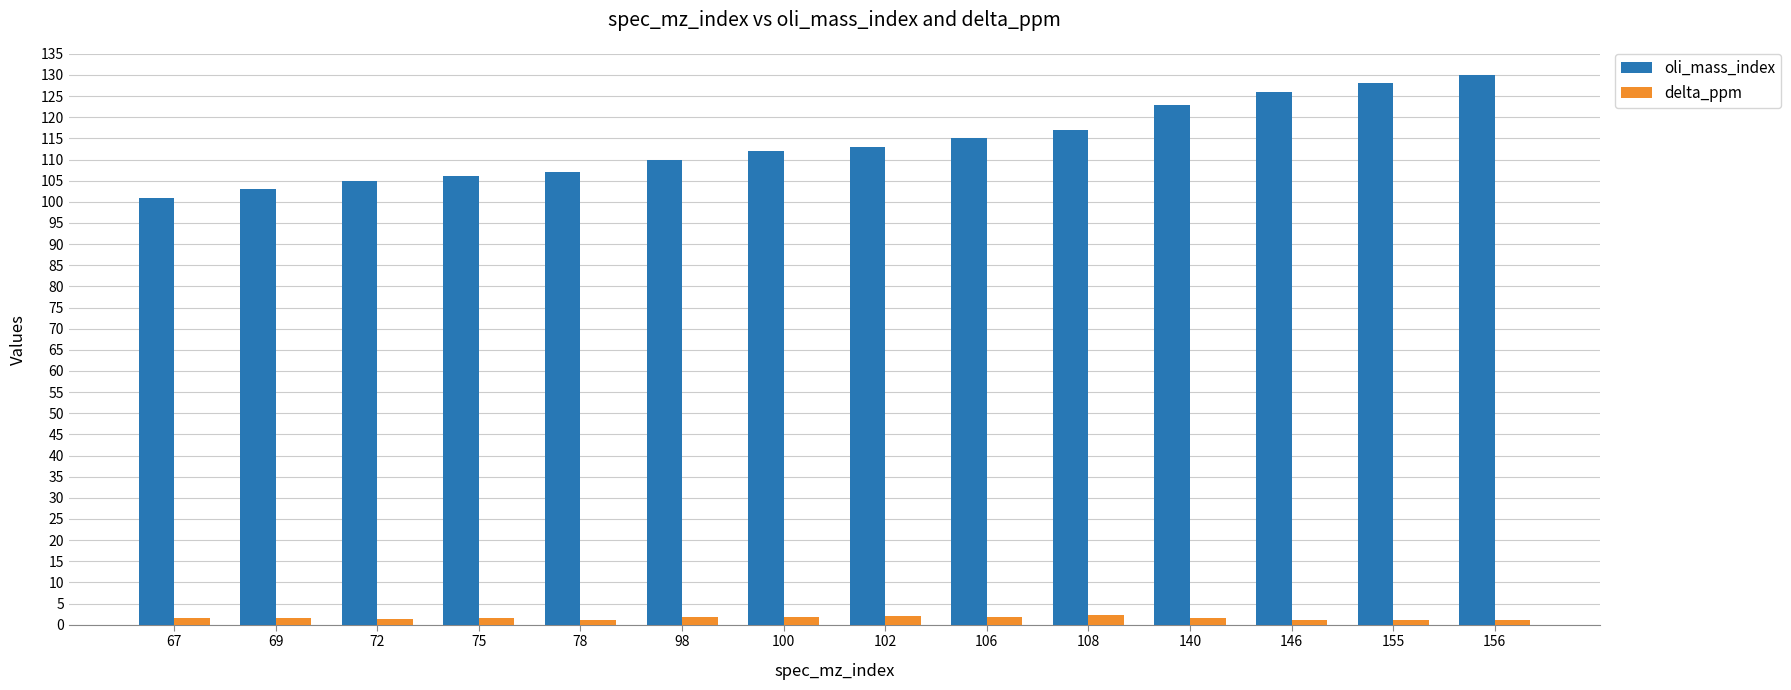

What is the difference between the maximum and minimum values in the delta_ppm series?

1.2